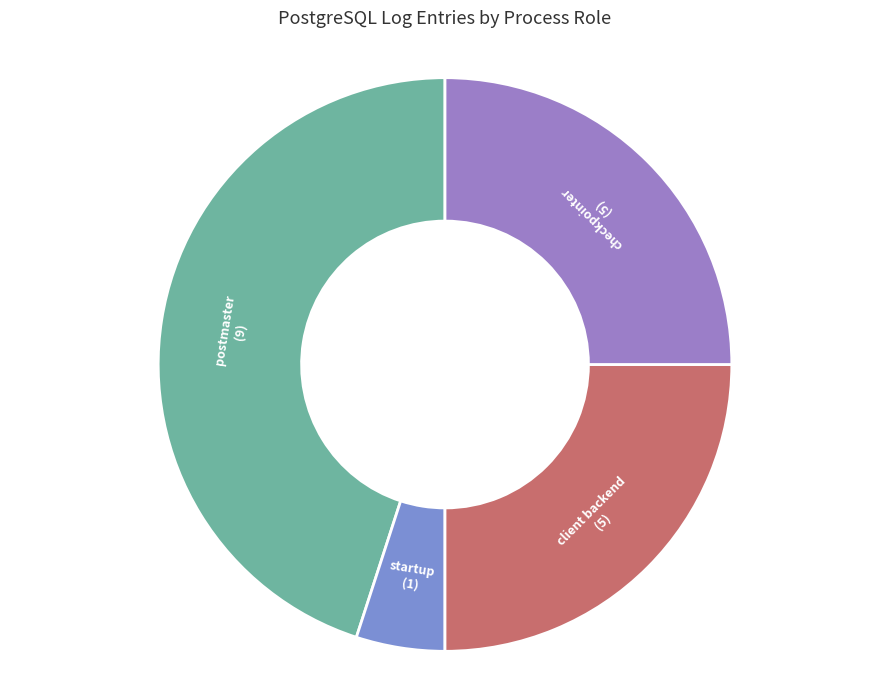

How many slices are in this pie chart?

4